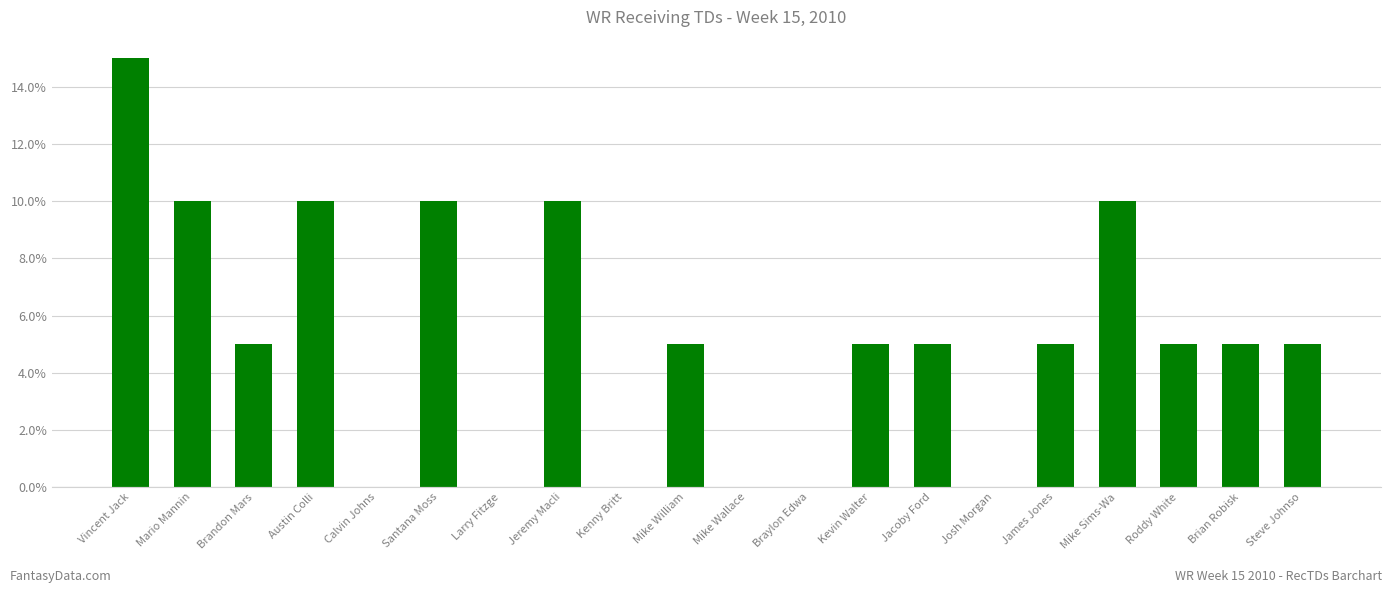

What is the sum of the values at Larry Fitzge and Mike William?

5